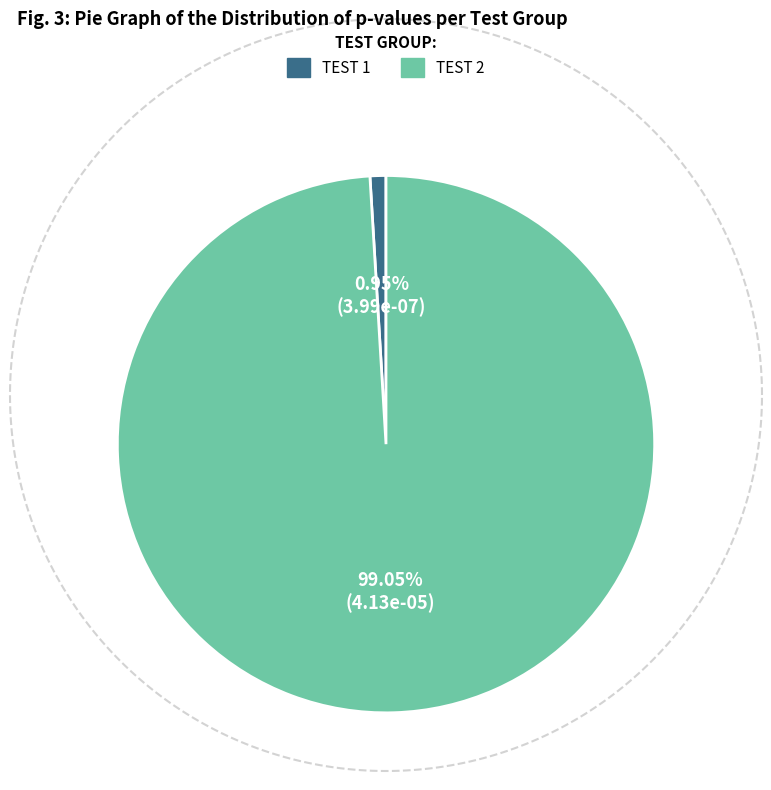

To the nearest percent, what is the difference between the largest and smallest slice percentages?

98%